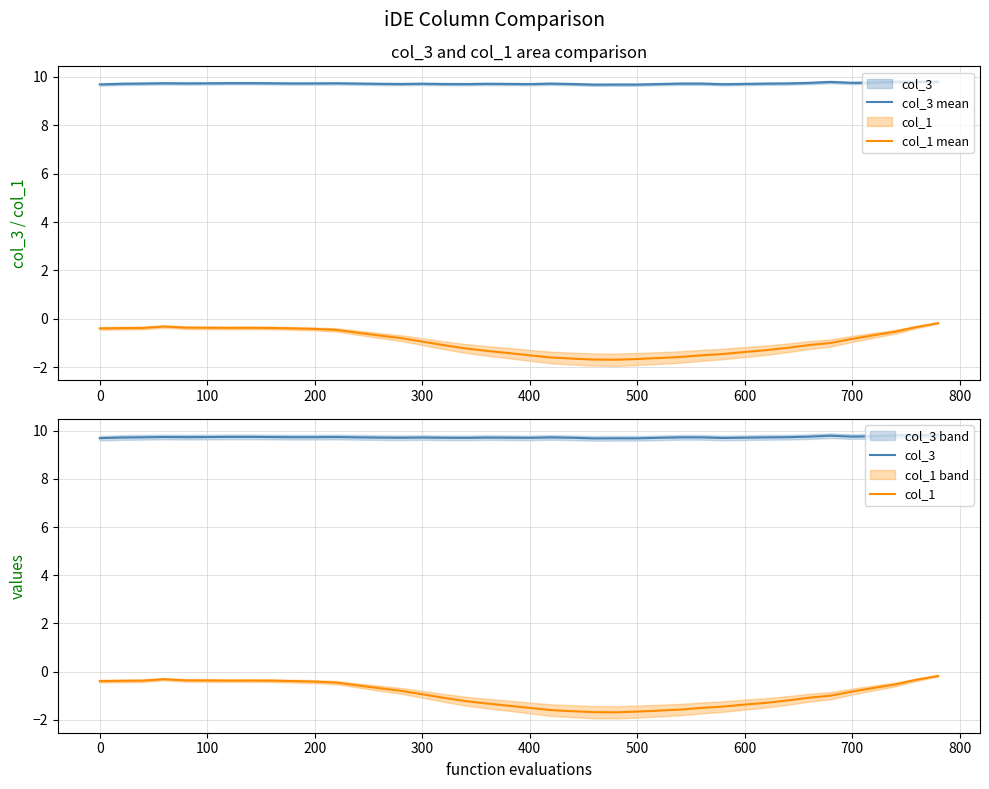

True or false: col_3 has more than 0 points higher than both neighbors.

True